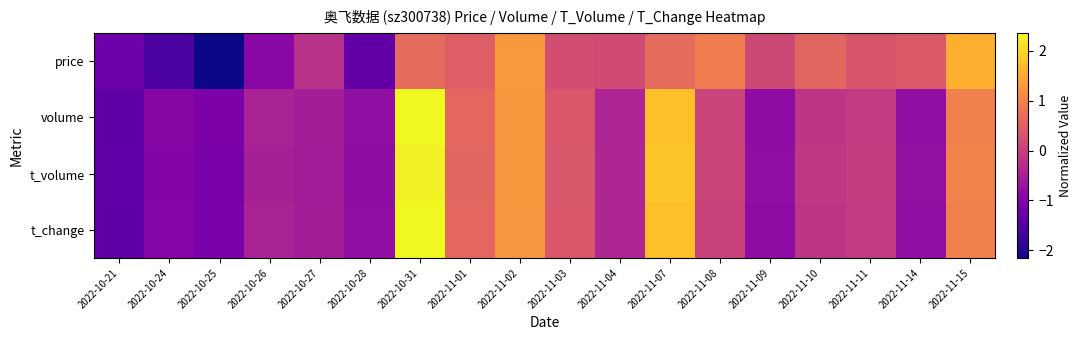

Rank the series by their maximum value, from highest to lowest.

volume, t_change, t_volume, price